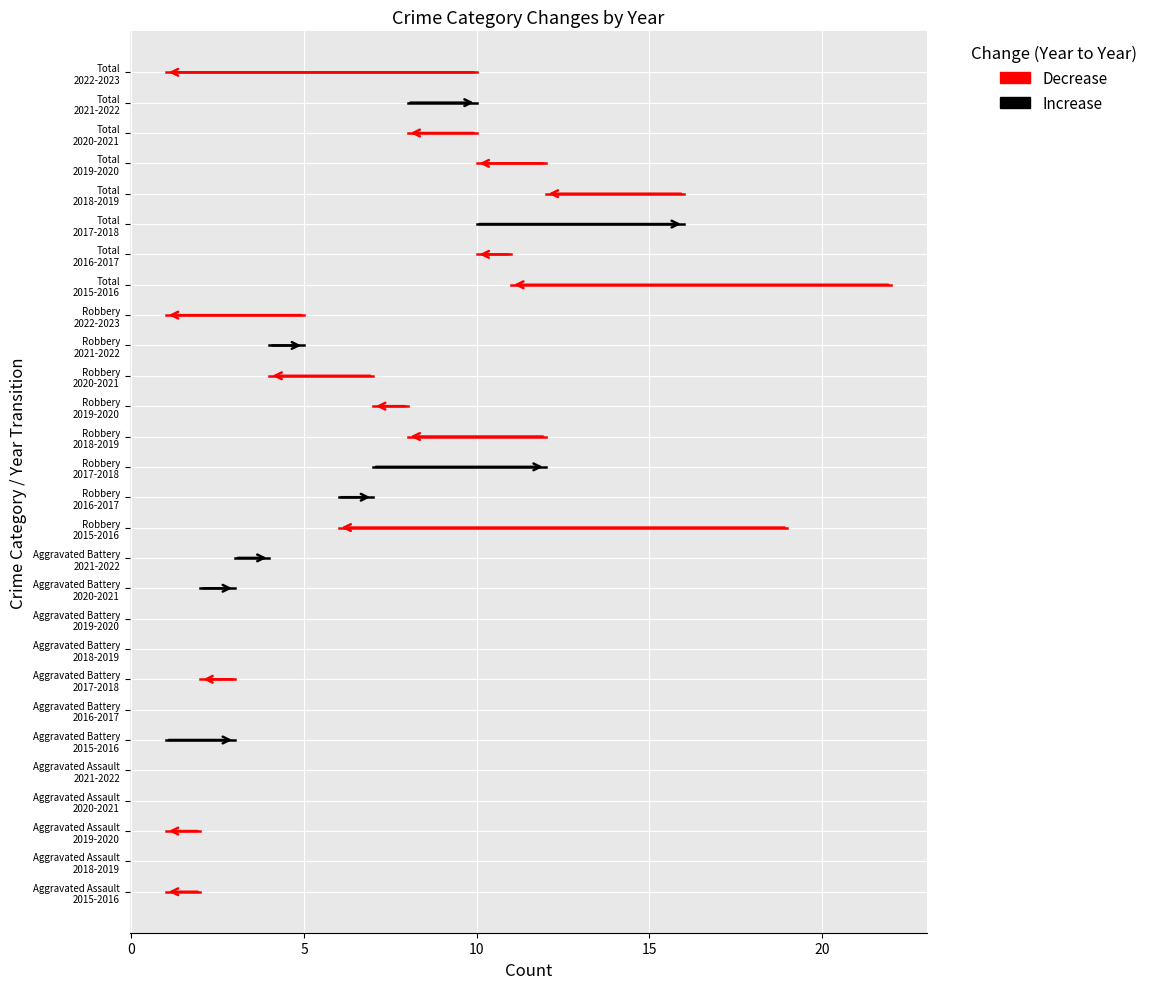

True or false: Increase has a value of 18 at −5.

False